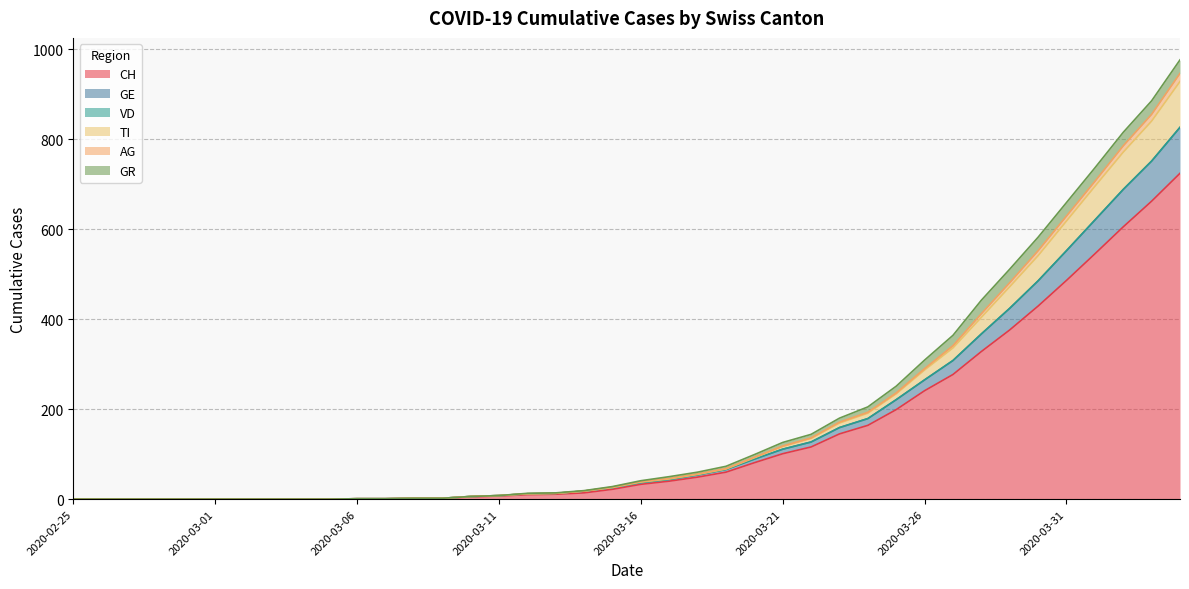

How many positive values does the CH series have?

30